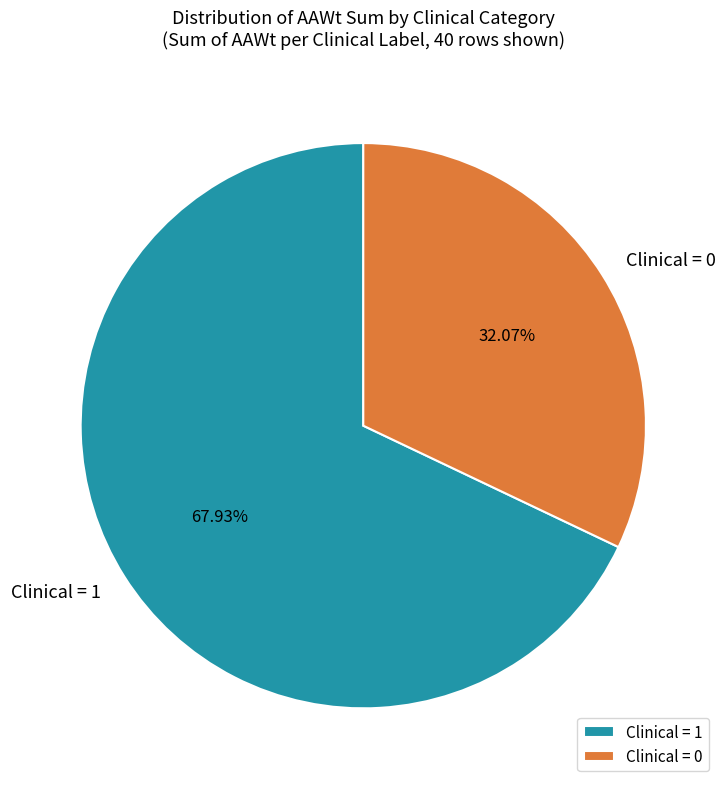

What is the majority slice?

Clinical = 1